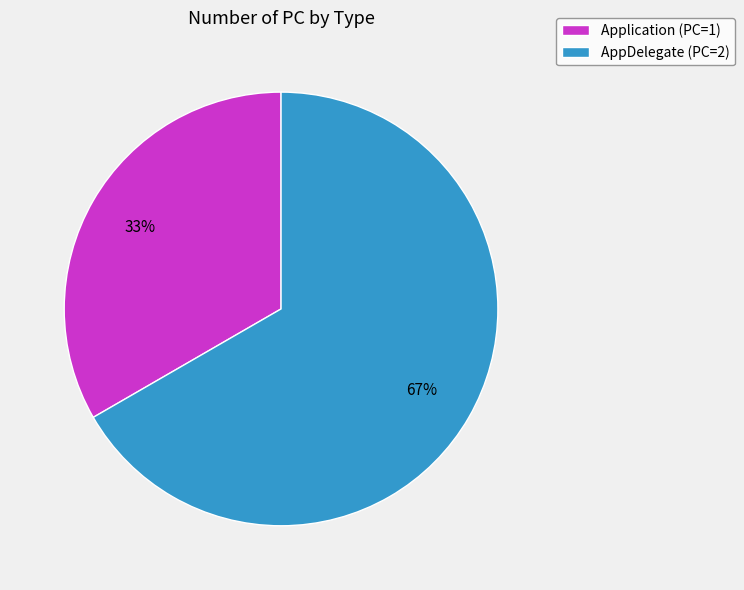

To the nearest percent, what portion does AppDelegate represent?

67%